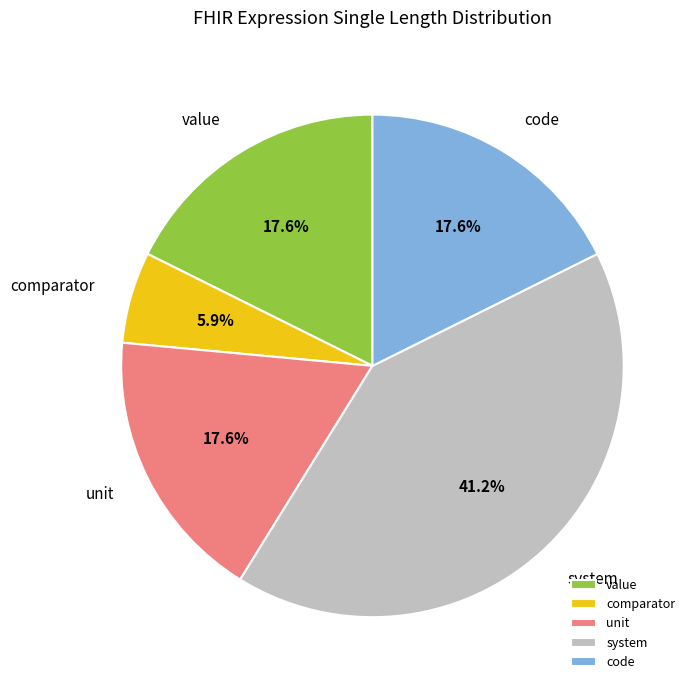

To the nearest percent, what is the difference between the largest and smallest slice percentages?

35%